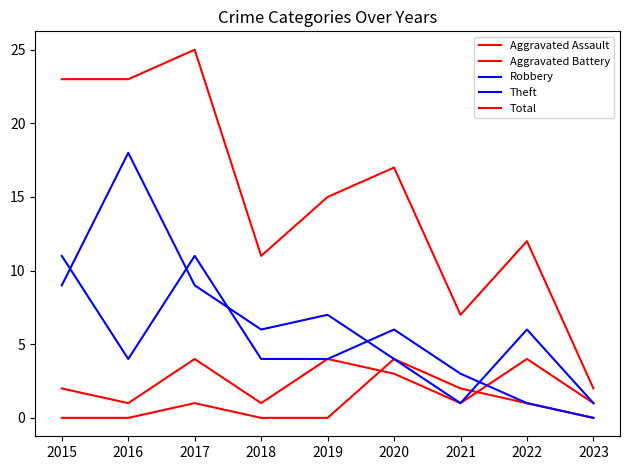

Does the chart have visible grid lines?

No